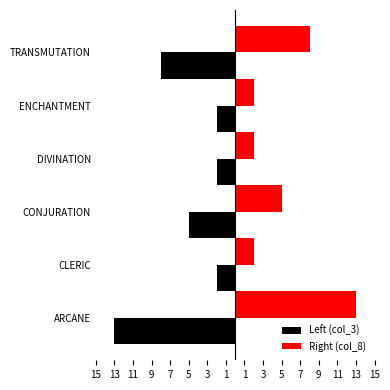

At how many categories does at least one series exceed 5?

2